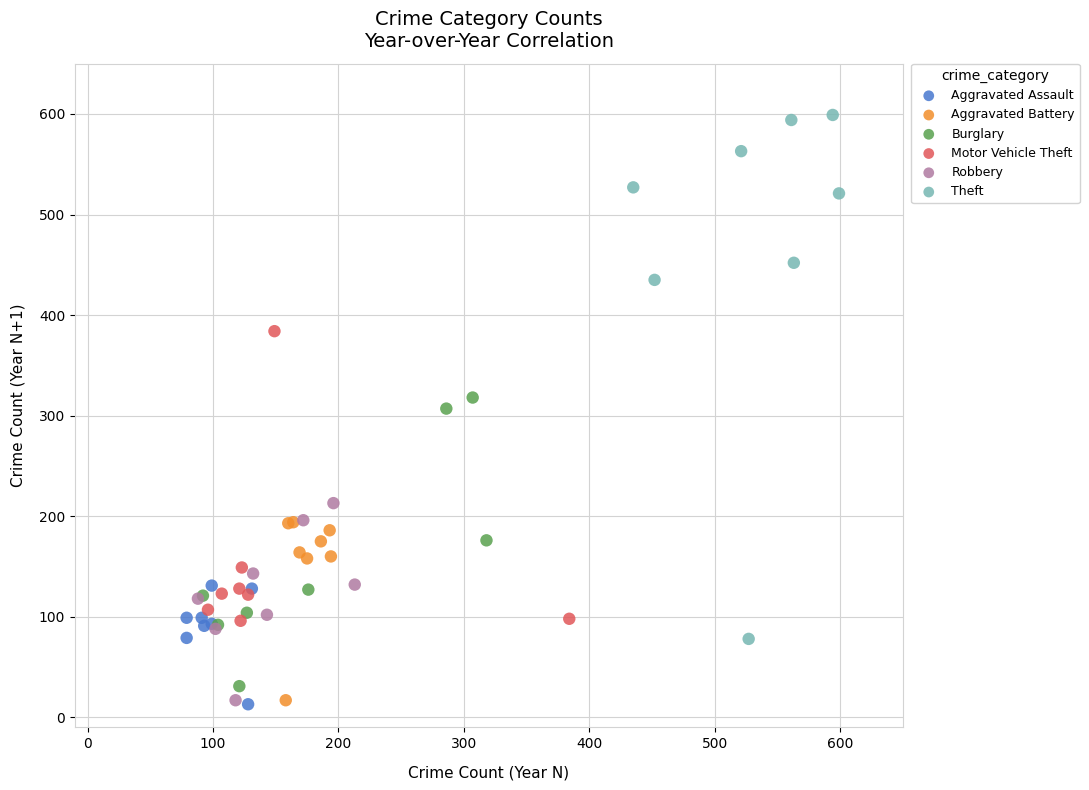

Which series contains the highest Y value?

Theft